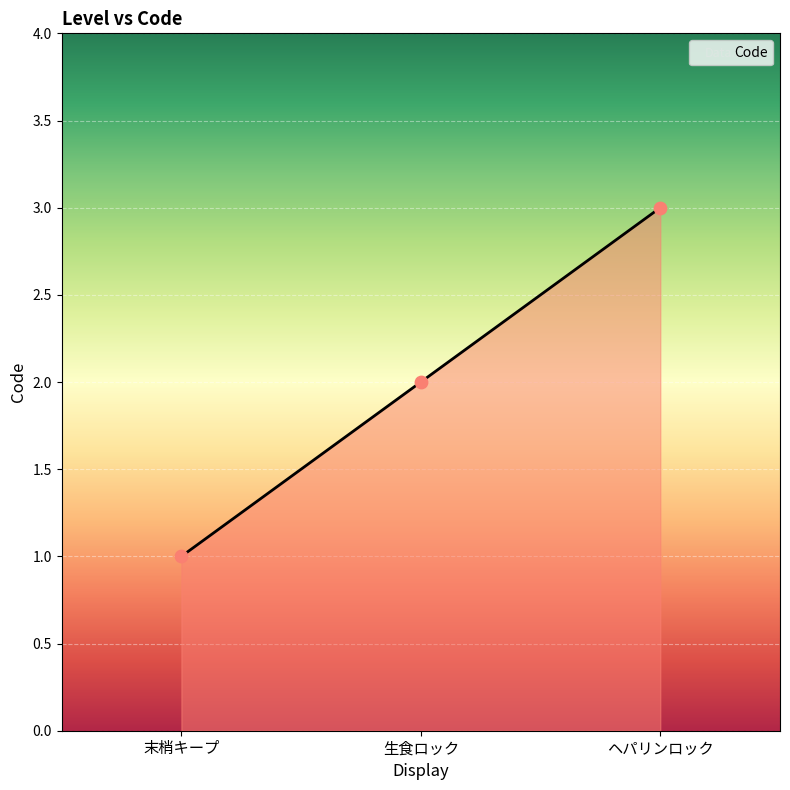

What is the change in value from 生食ロック to ヘパリンロック?

+1